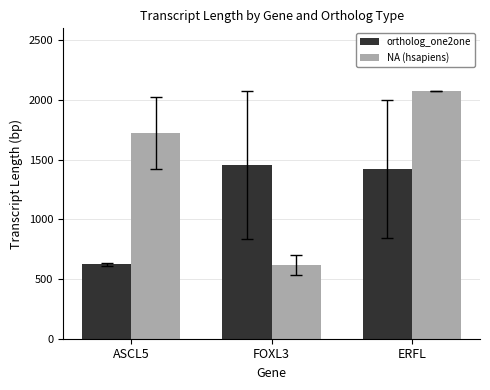

What is the difference between the ortholog_one2one values at FOXL3 and ASCL5?

830